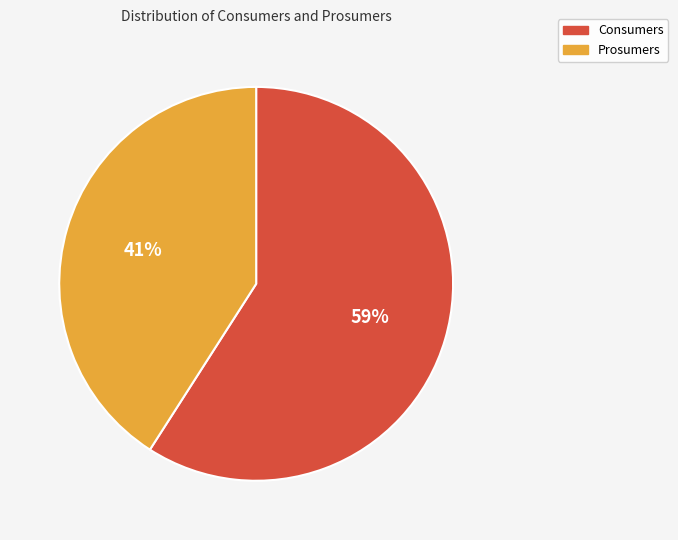

To the nearest percent, what portion does Prosumers represent?

41%